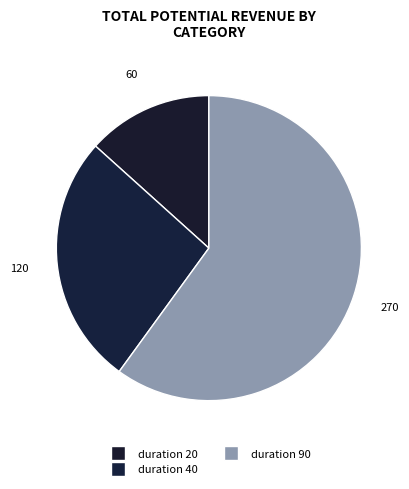

Count the number of slices in the pie.

3